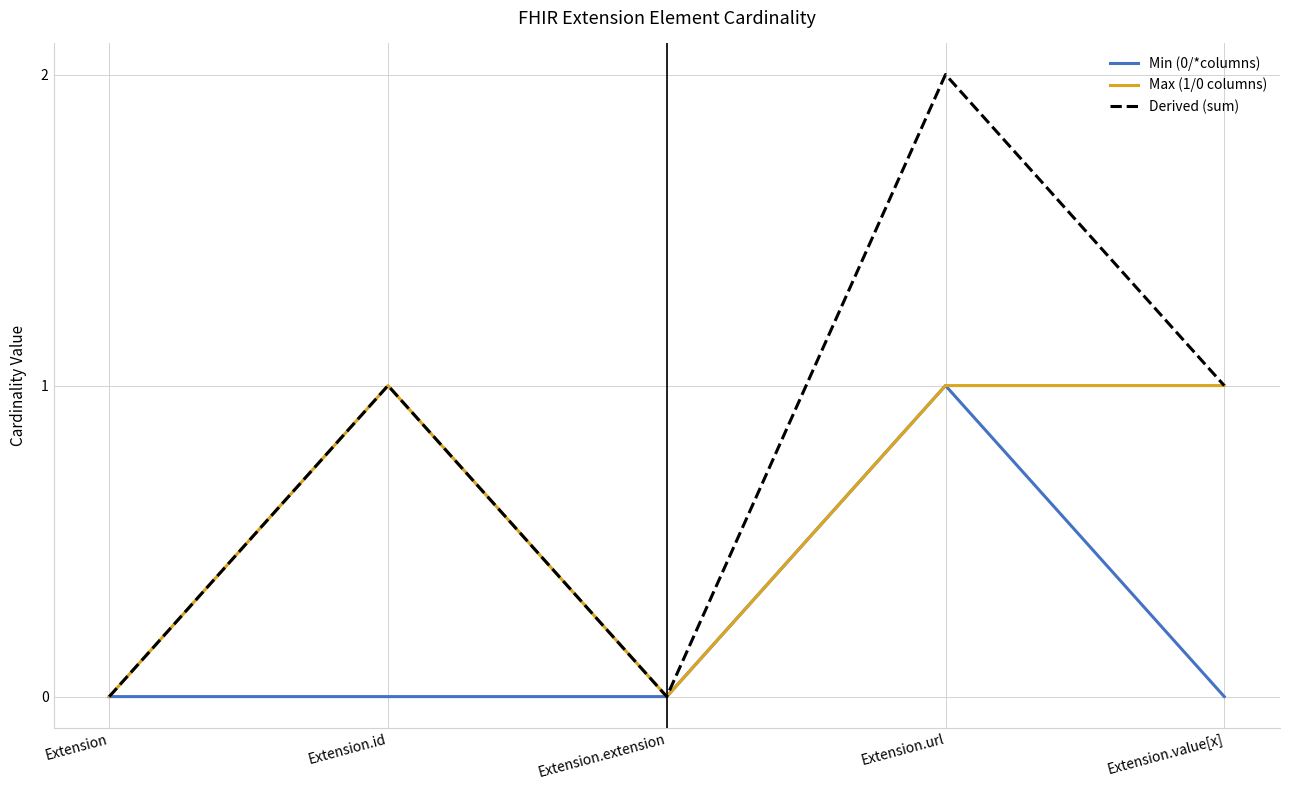

Rank the series by their average value, from highest to lowest.

Derived (sum), Max (1/0 columns), Min (0/*columns)